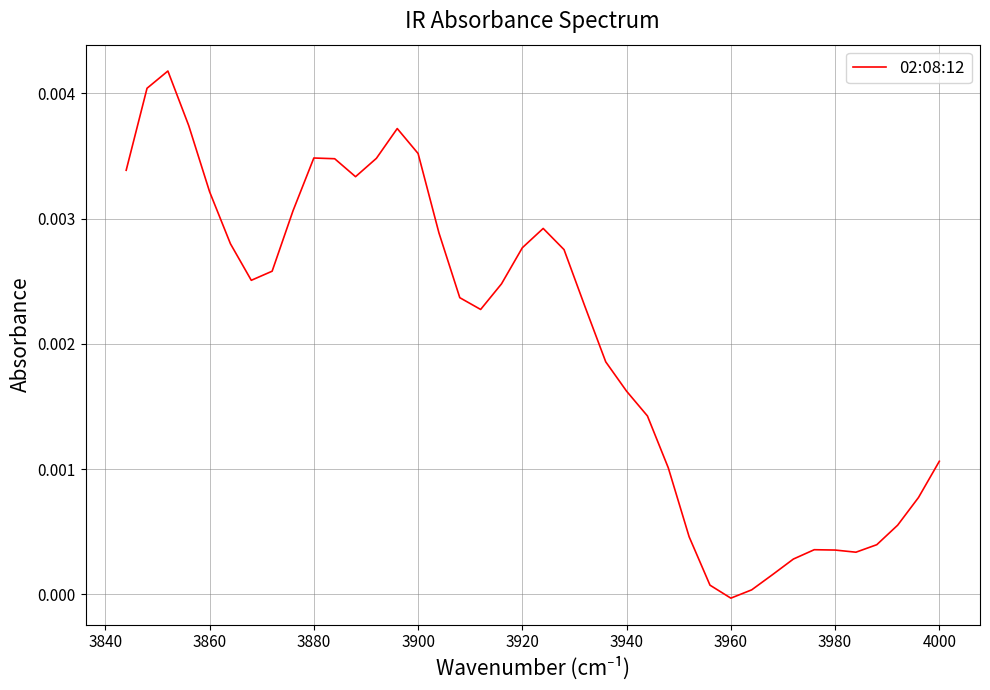

Between 3920 and 3980, which is larger?

3920